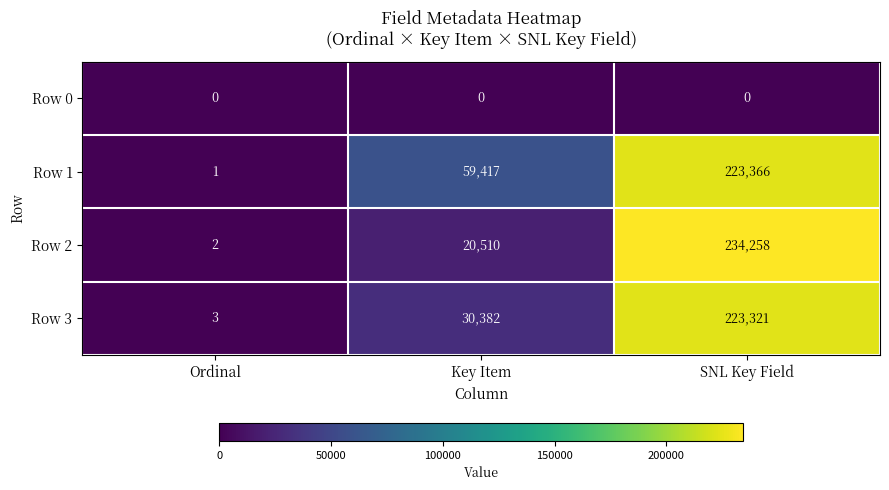

Which category has the highest value across all series?

SNL Key Field